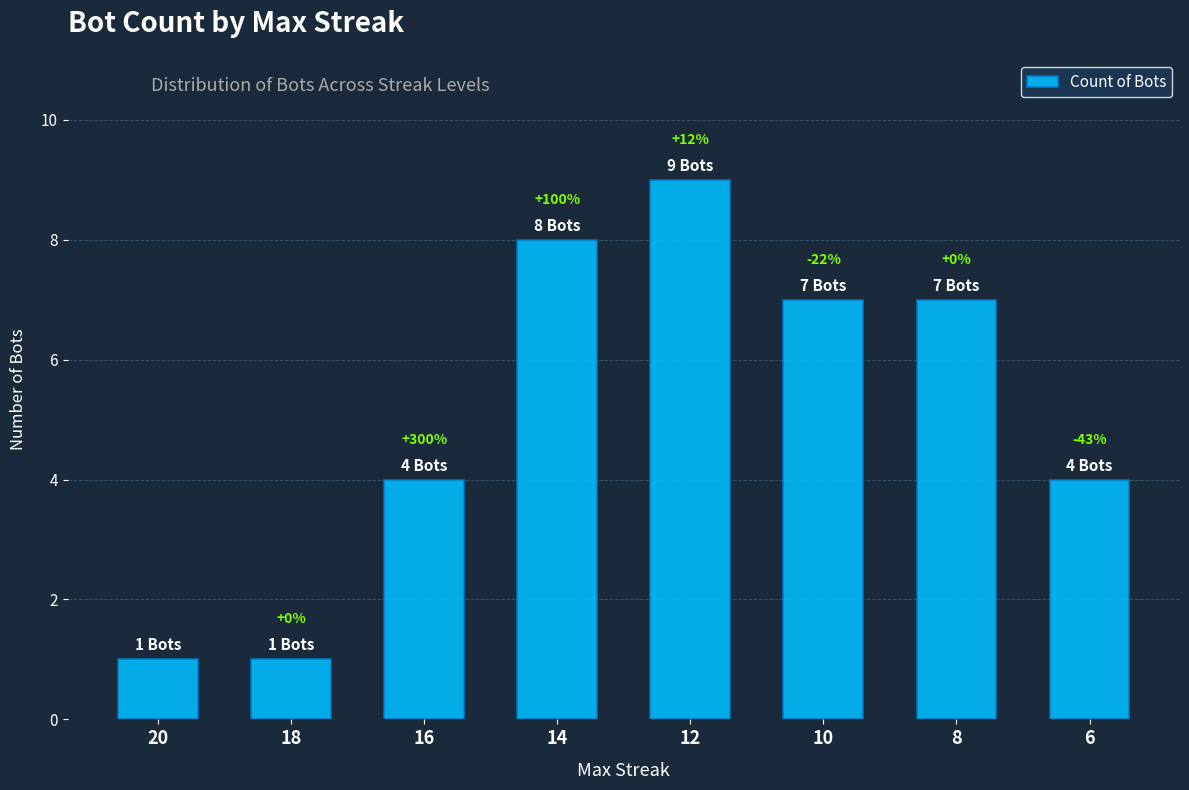

Which category has the highest value across all series?

12